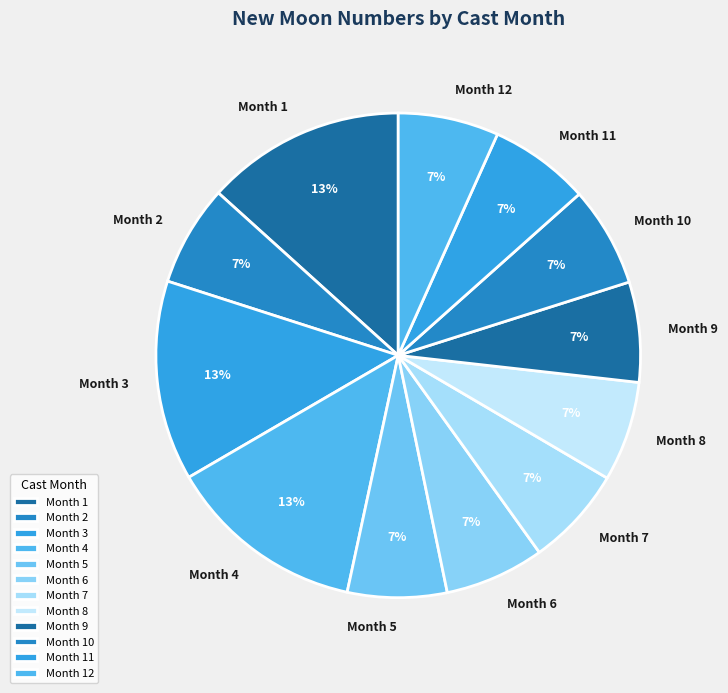

To the nearest percent, what percentage of the pie is Month 4?

13%